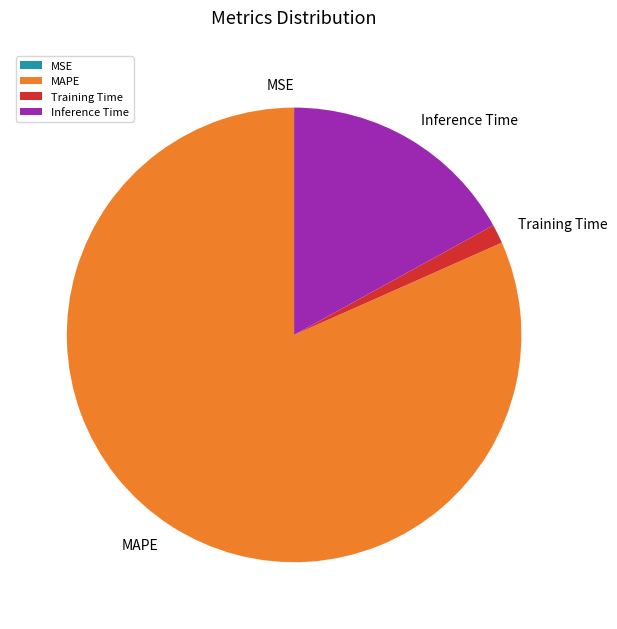

Combined, do Training Time and MAPE account for over 50%?

Yes